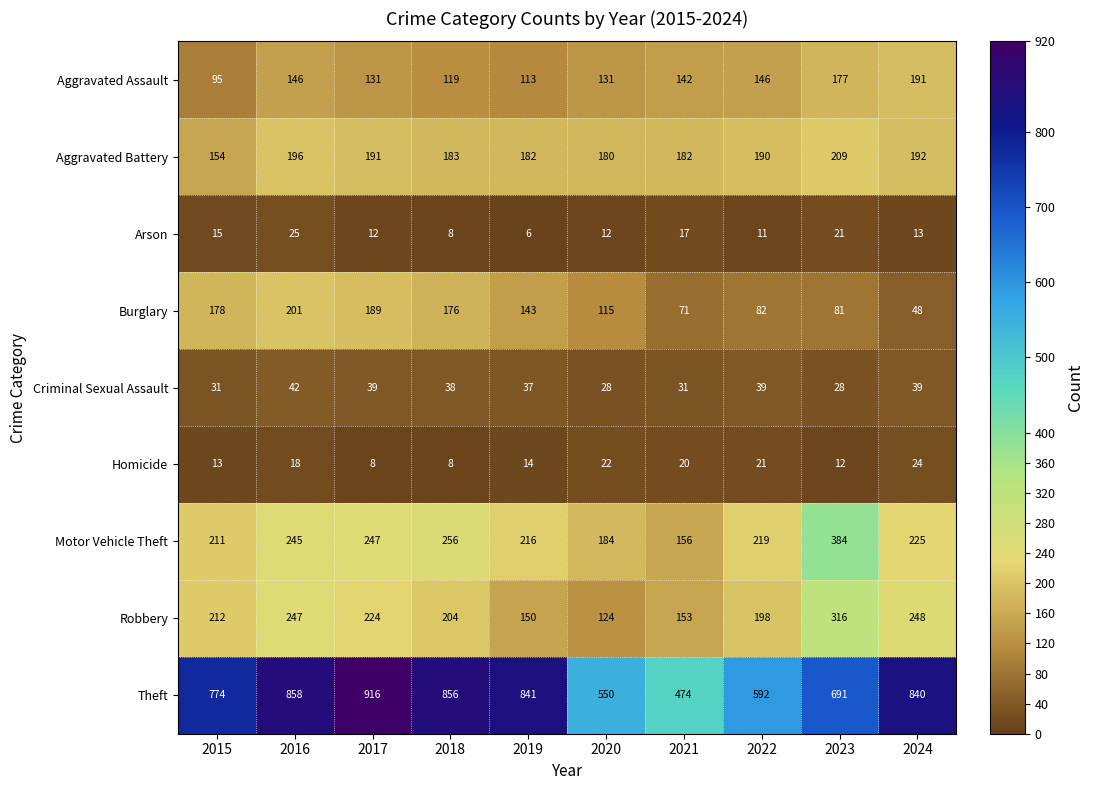

The Motor Vehicle Theft series shows 219 at 2022. True or false?

True